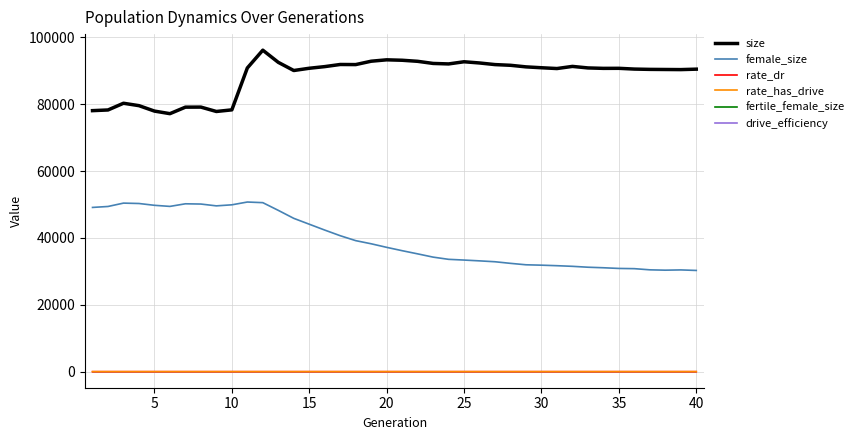

Count the rate_dr values in the range 0 to 1.

40